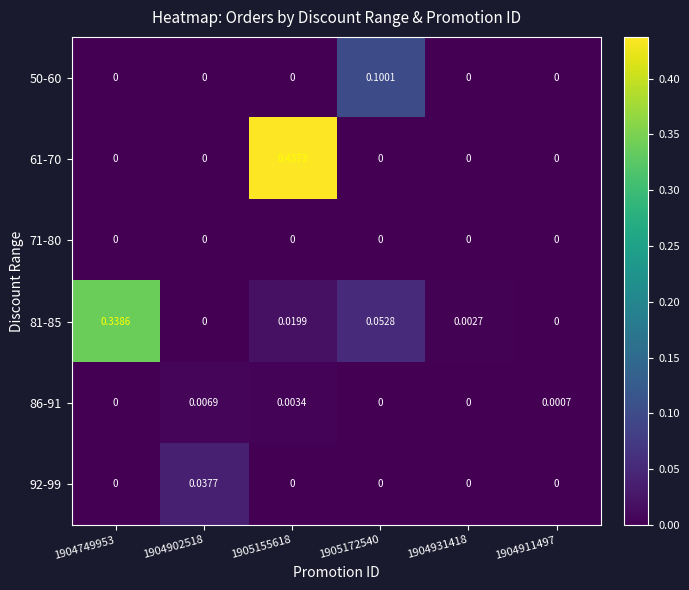

Which series changed the most between 1904902518 and 1905155618?

61-70